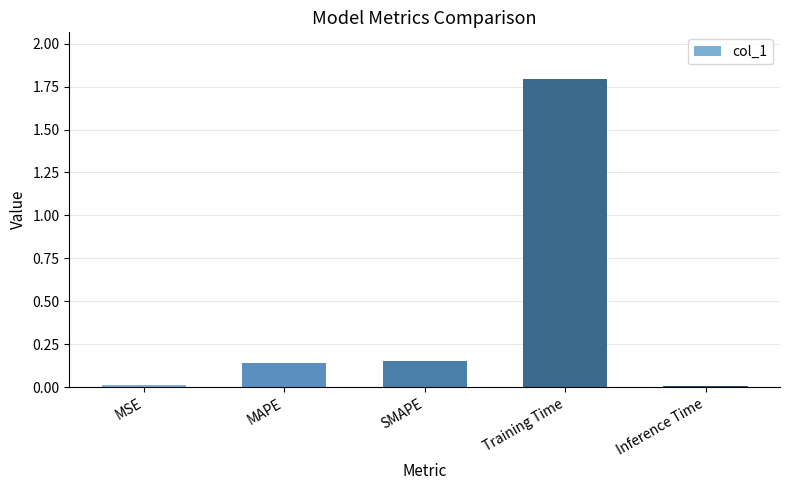

At which category does the chart reach its peak across all series?

Training Time